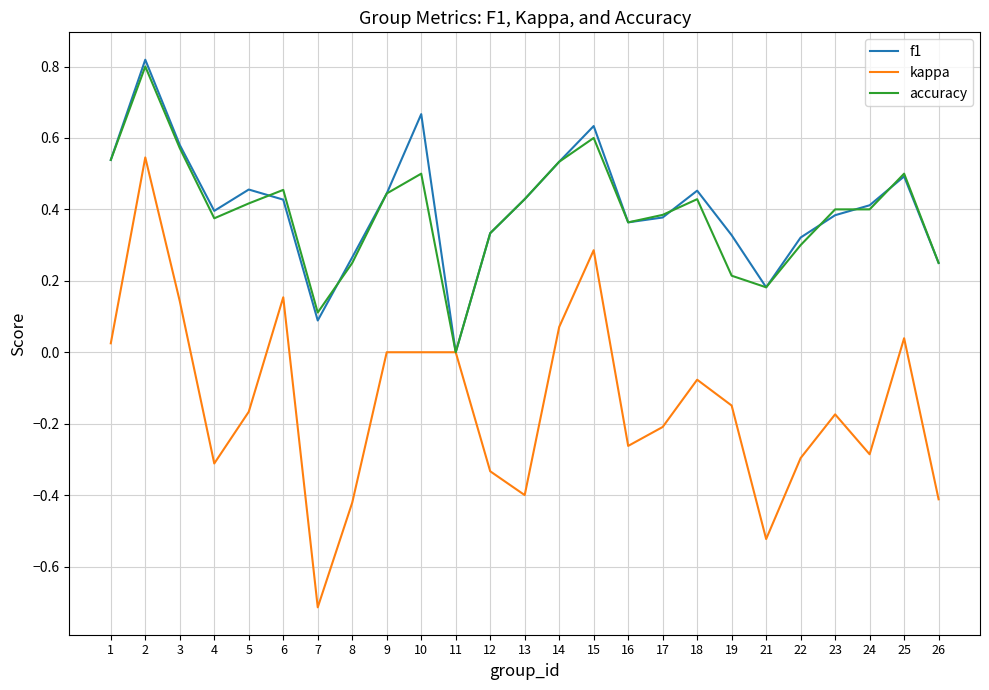

The value of accuracy at 1 is 0.5. True or false?

True